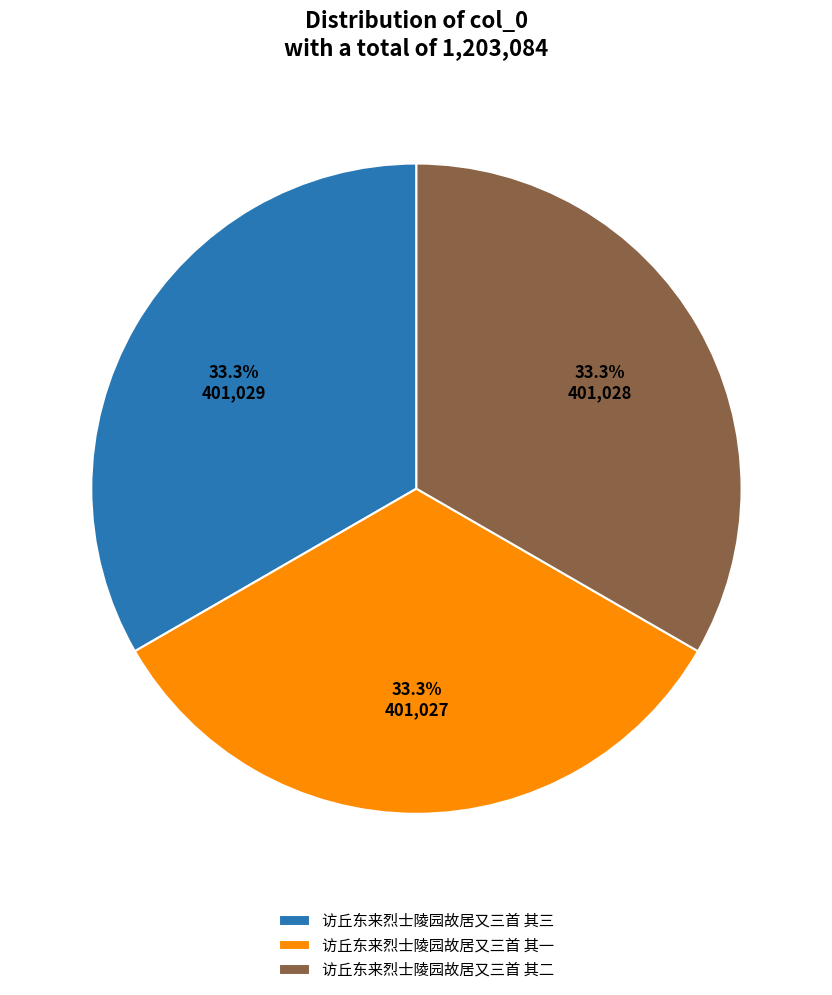

Approximately how many times larger is the value at 访丘东来烈士陵园故居又三首 其二 compared to 访丘东来烈士陵园故居又三首 其一?

1.0